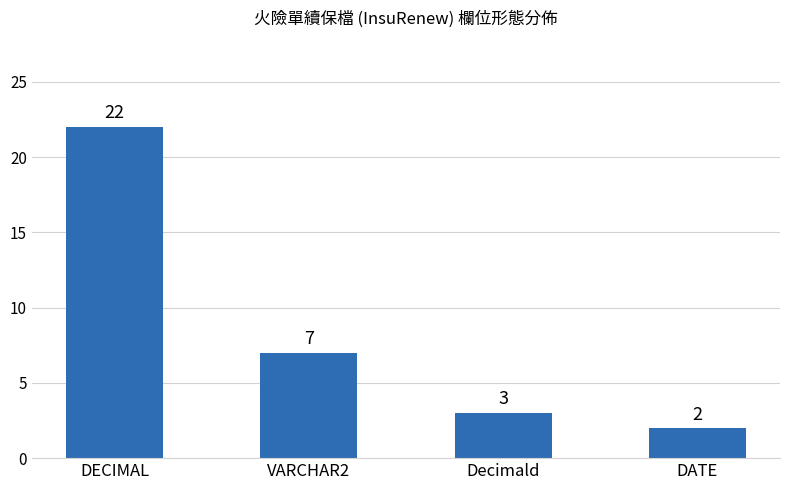

The value at DATE is 2. True or false?

True